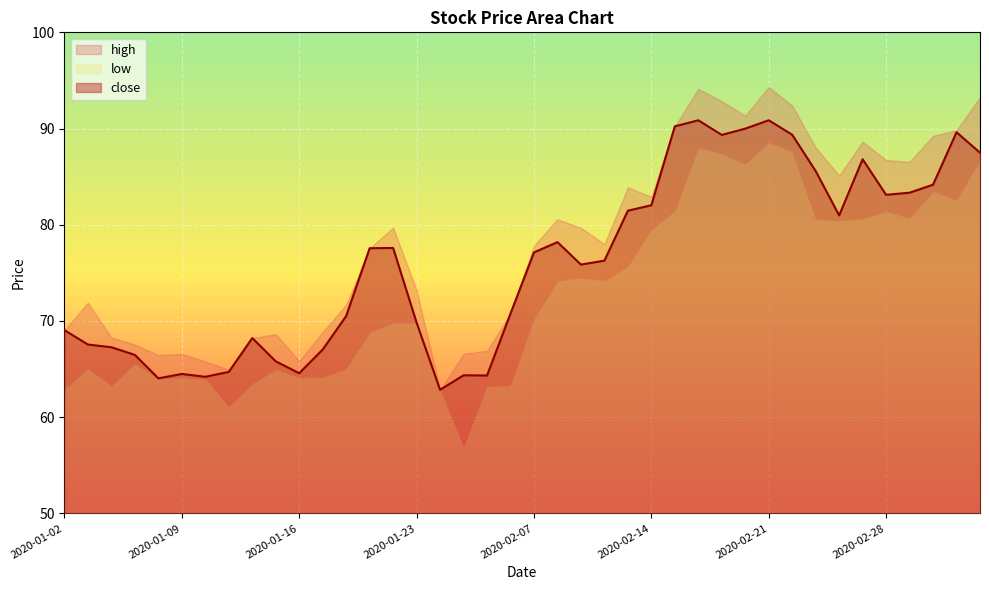

What is the maximum value for close?

90.9